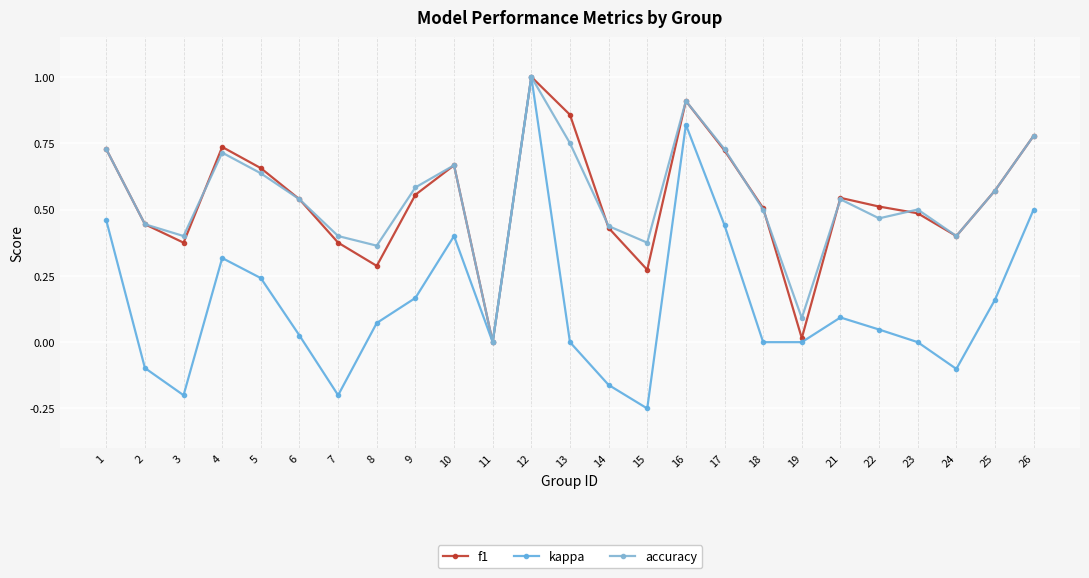

How many lines are shown in the chart?

3